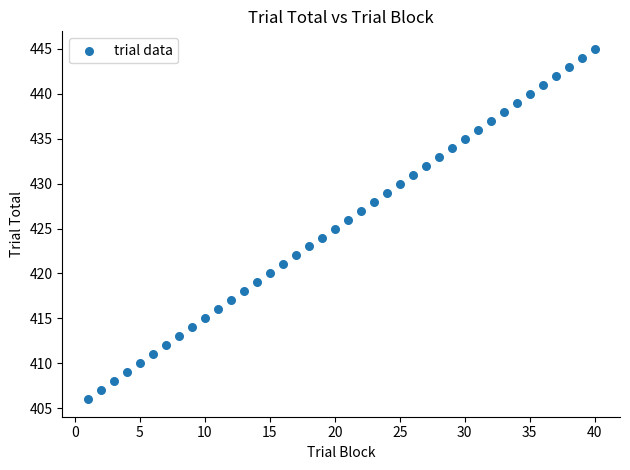

What is the range of Y values (max minus min)?

39